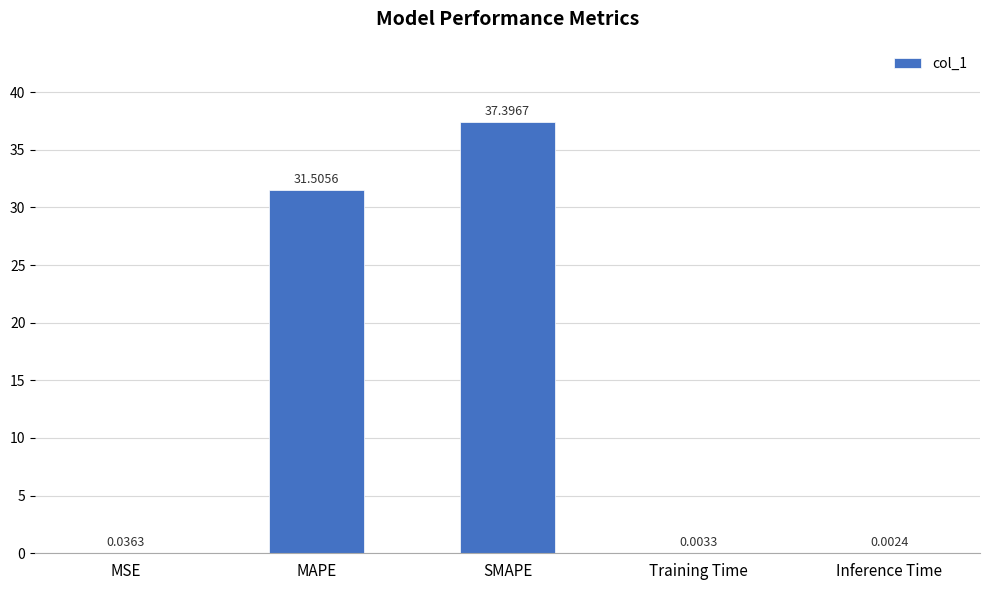

What is the change in value from MAPE to SMAPE?

+5.9